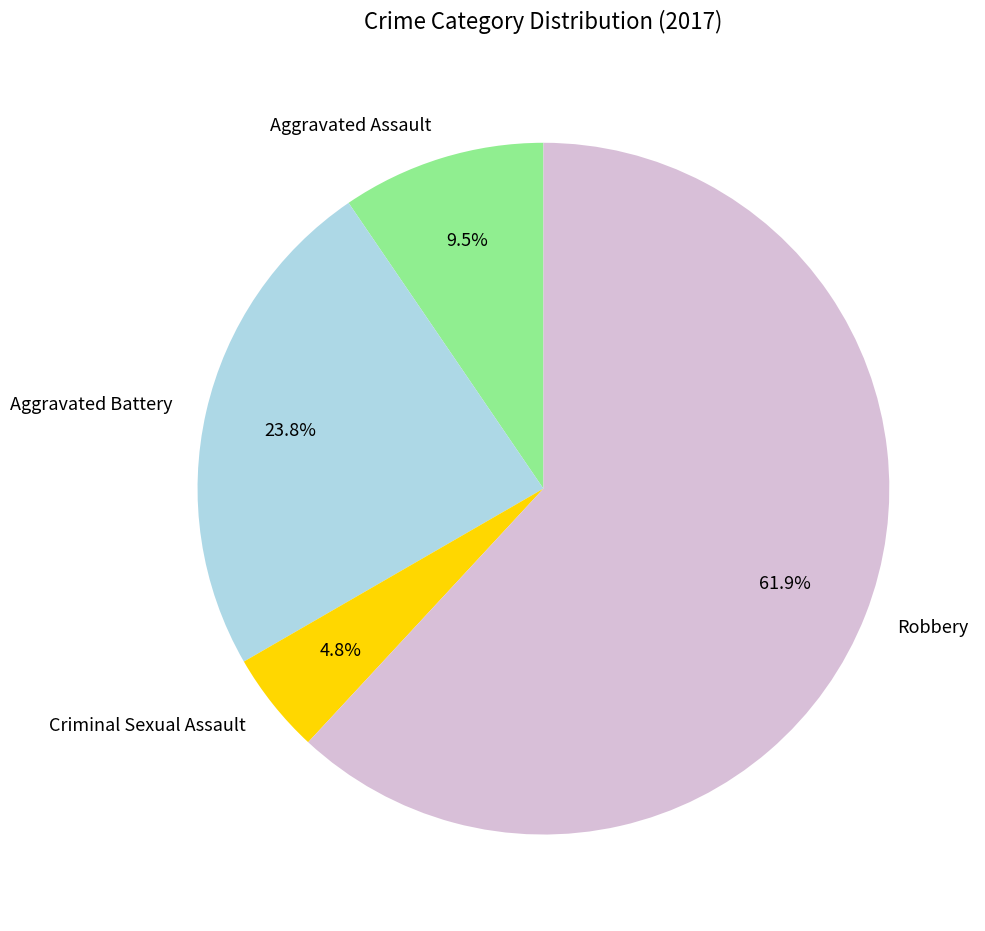

Which category has the smallest portion of the pie?

Criminal Sexual Assault